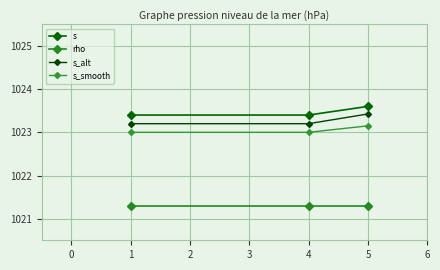

What is the smallest value displayed?

1021.3